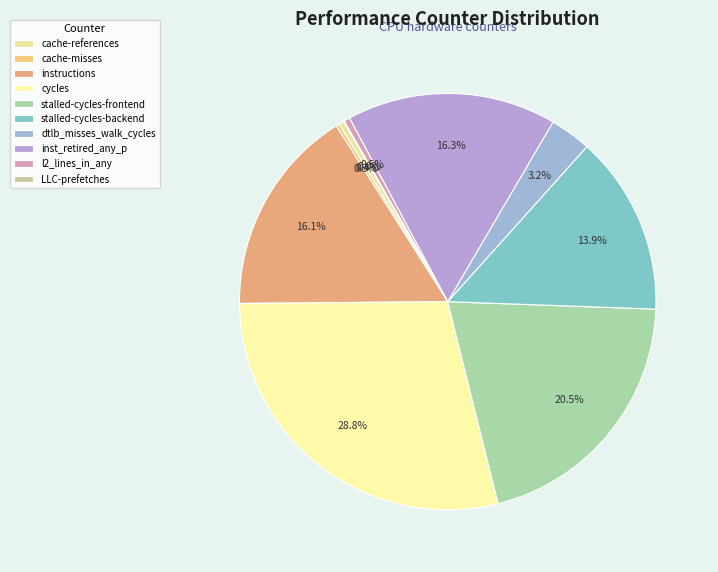

What is the change in value from cache-misses to l2_lines_in_any?

+428325865